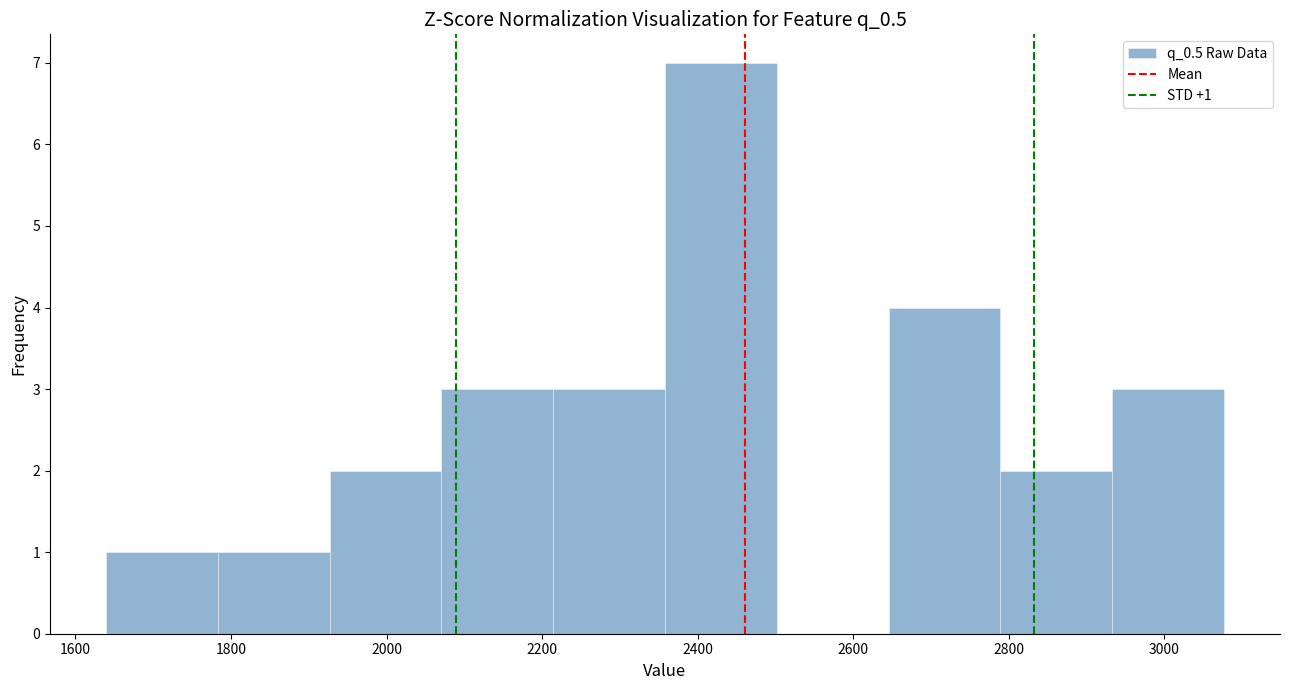

Over which range of the x-axis is the bar tallest?

2360 to 2500